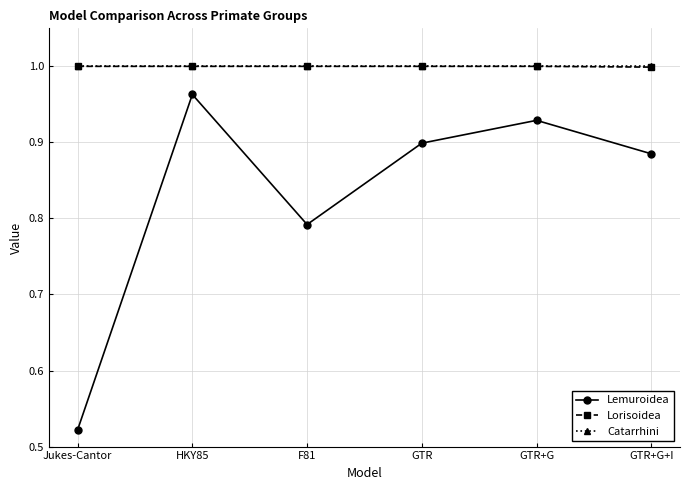

In Lemuroidea, how many points are lower than both neighbors (excluding endpoints)?

1